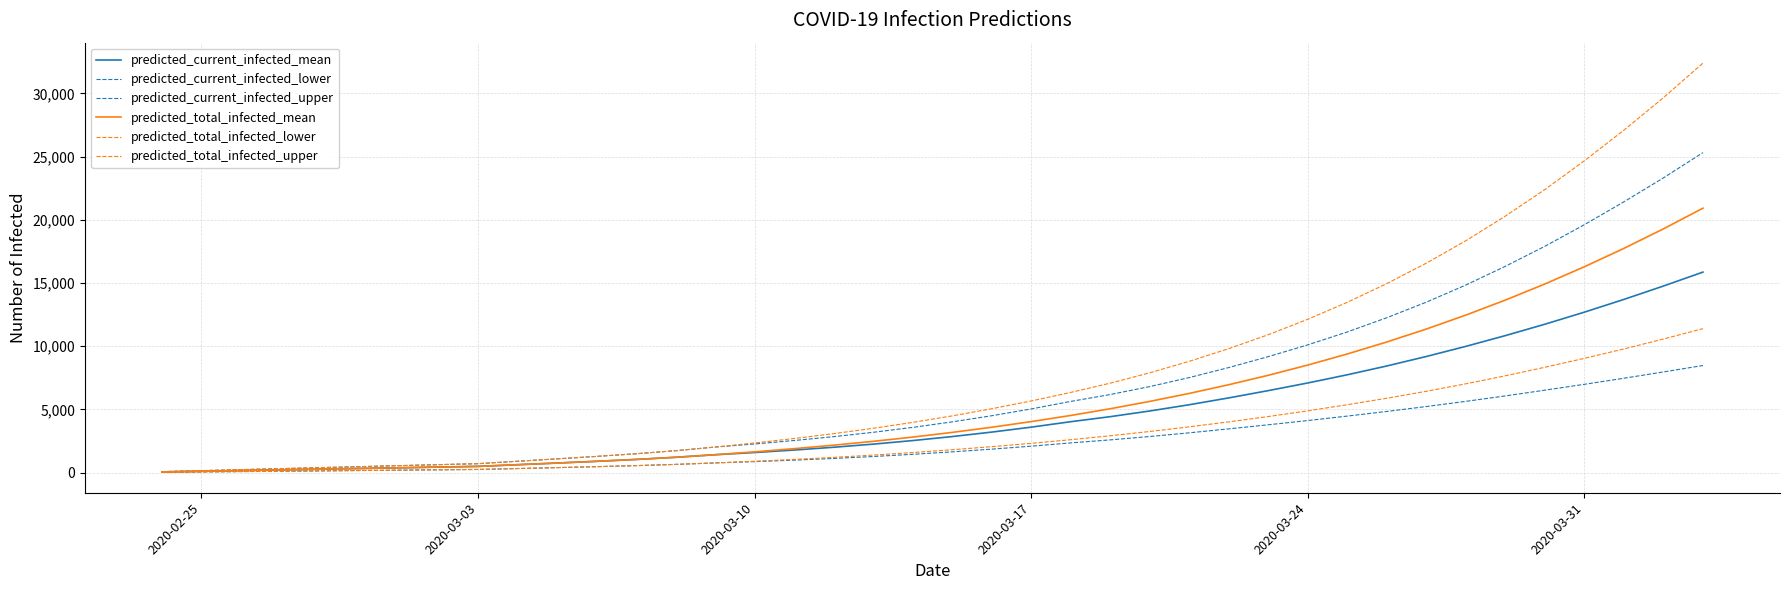

What is the value of the predicted_total_infected_upper point at the 25th from the left?

7080